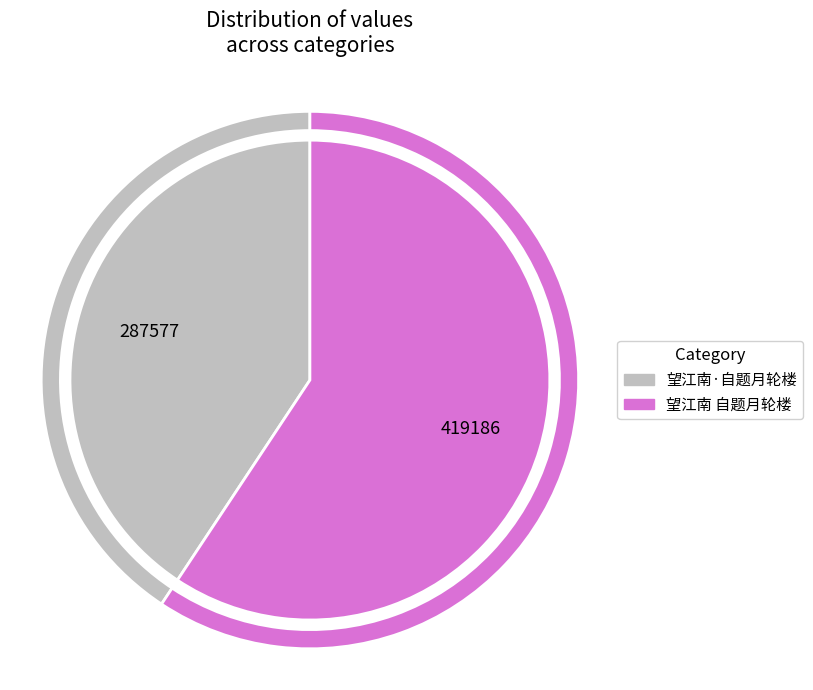

Which category accounts for the majority?

望江南 自题月轮楼